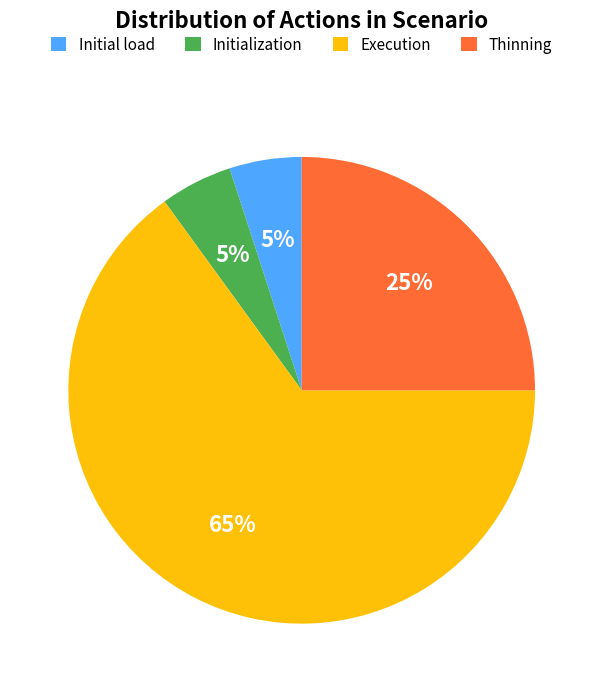

To the nearest percent, what is the average slice percentage?

25%